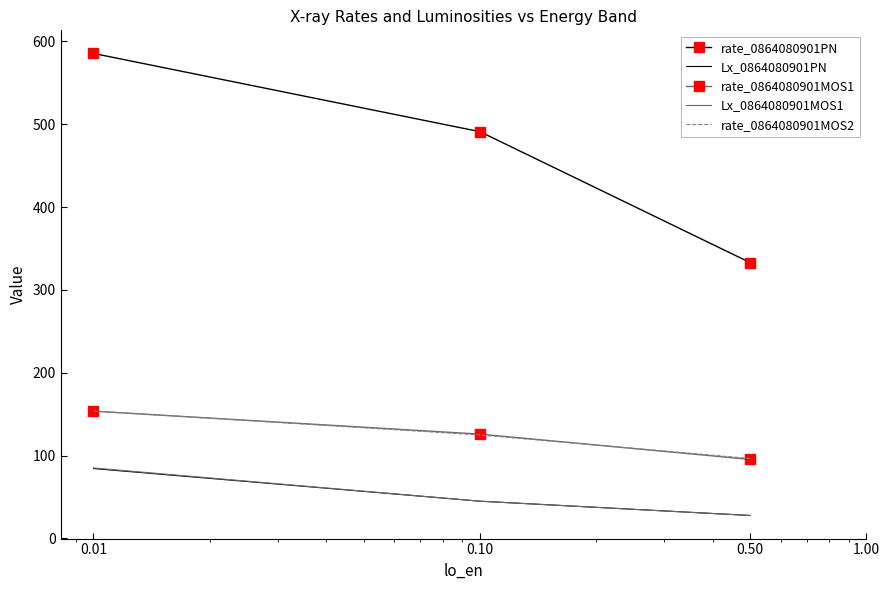

What are all the series names shown in the legend?

rate_0864080901PN, Lx_0864080901PN, rate_0864080901MOS1, Lx_0864080901MOS1, rate_0864080901MOS2